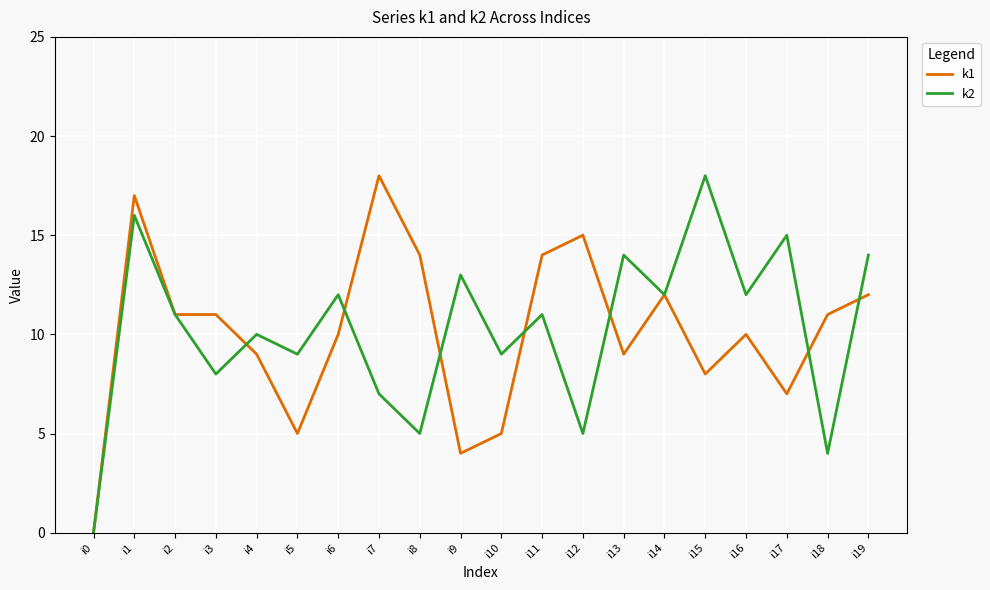

Where does the k2 series first go above 11?

i1